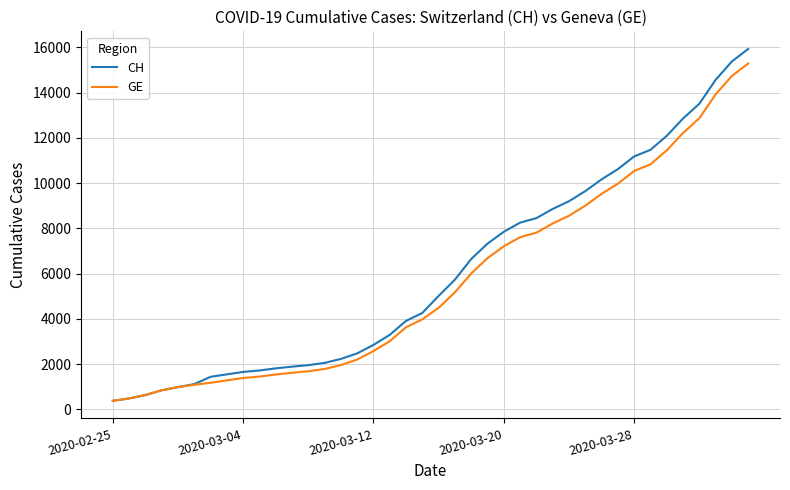

What is the minimum value shown in the chart?

375